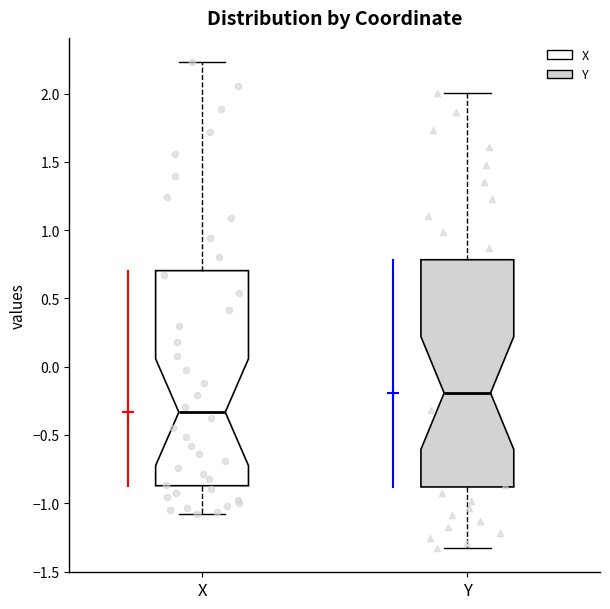

Reading left to right, read every box against the y-axis: the position of its median line, the range the box covers, and the ends of its whiskers. The values are not printed on the chart, so give them approximately, as read against the axis.

X: median -0.35, box -0.85 to 0.70, whiskers -1.10 to 2.25
Y: median -0.20, box -0.90 to 0.80, whiskers -1.35 to 2.00